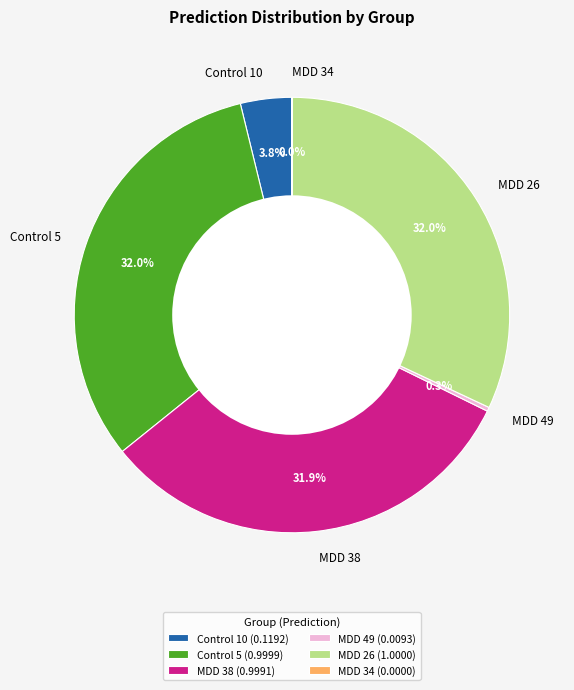

What portion of the pie excludes Control 5?

68.0%